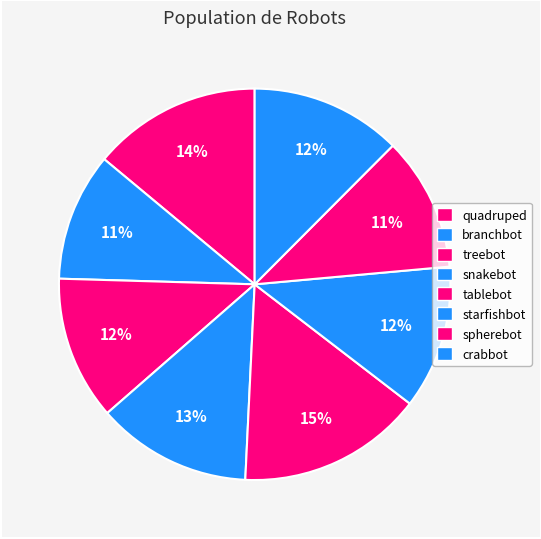

How many segments does this pie chart have?

8